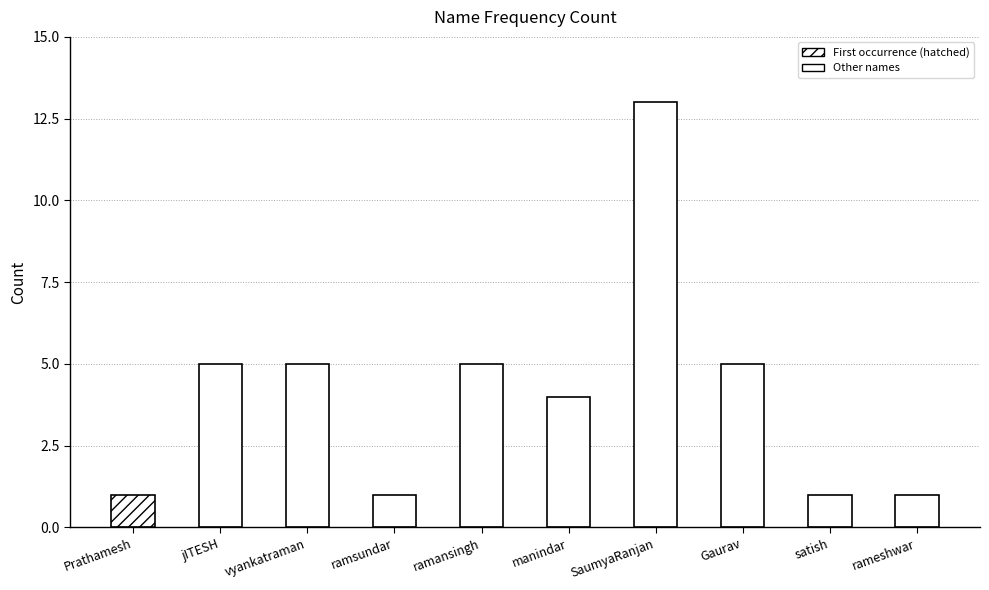

What is the average value?

4